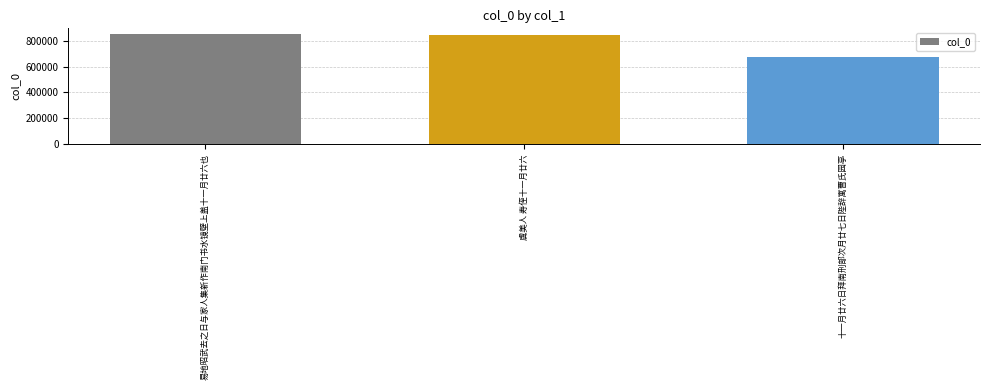

What is the smallest value displayed?

674799